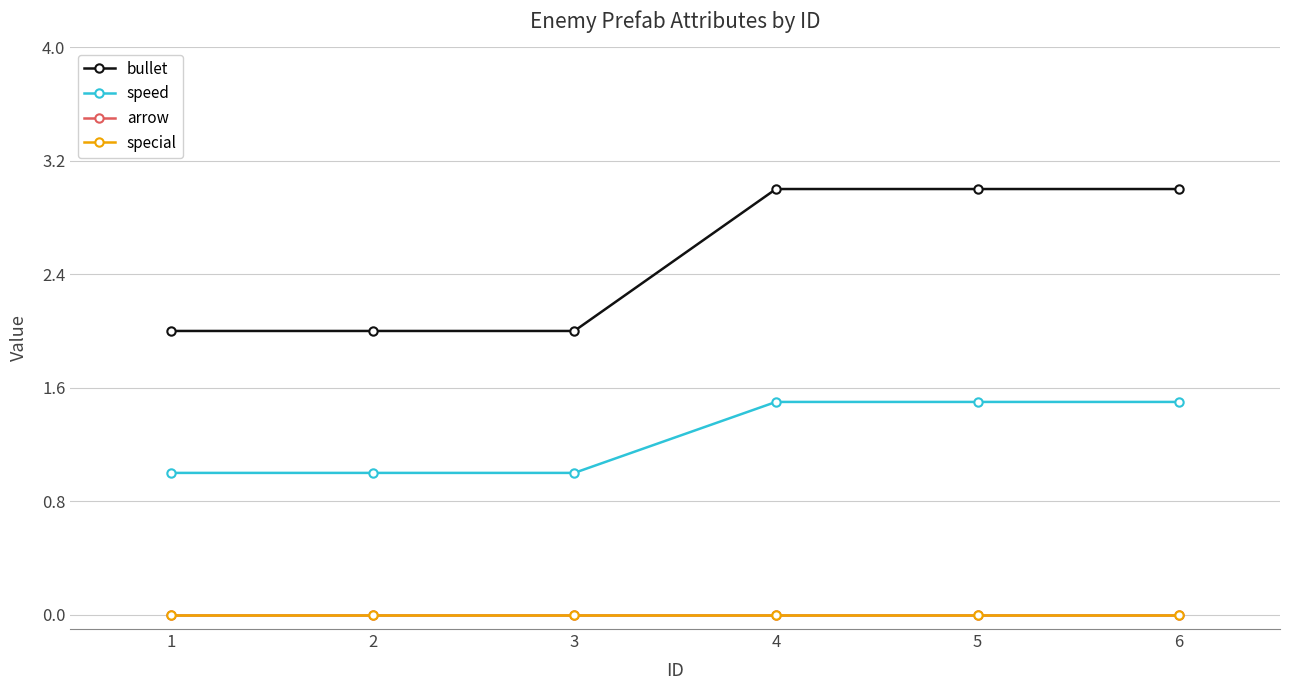

True or false: speed and special intersect in this chart.

False